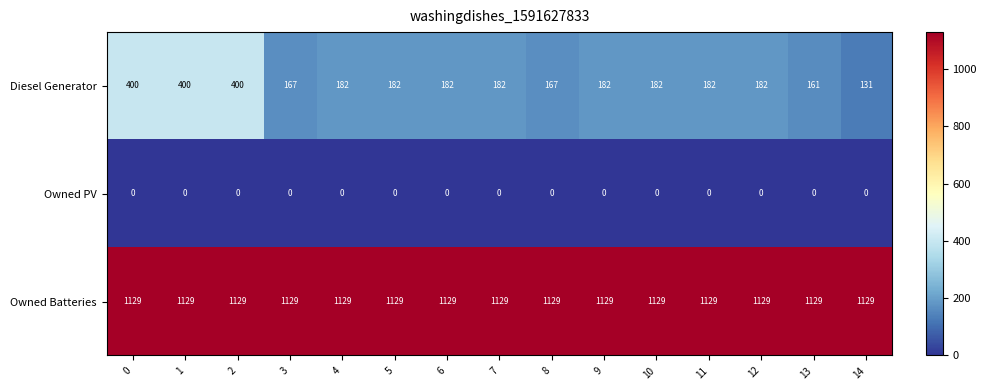

What is the difference between the highest and lowest values at 7?

1129